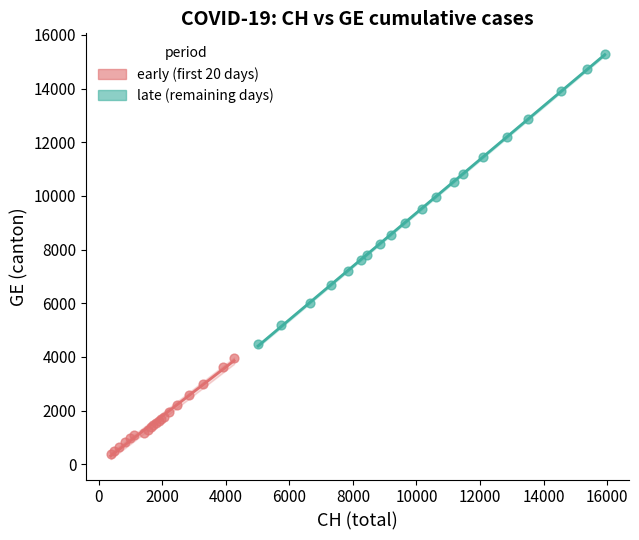

Which series reaches the maximum Y coordinate?

late (remaining days)